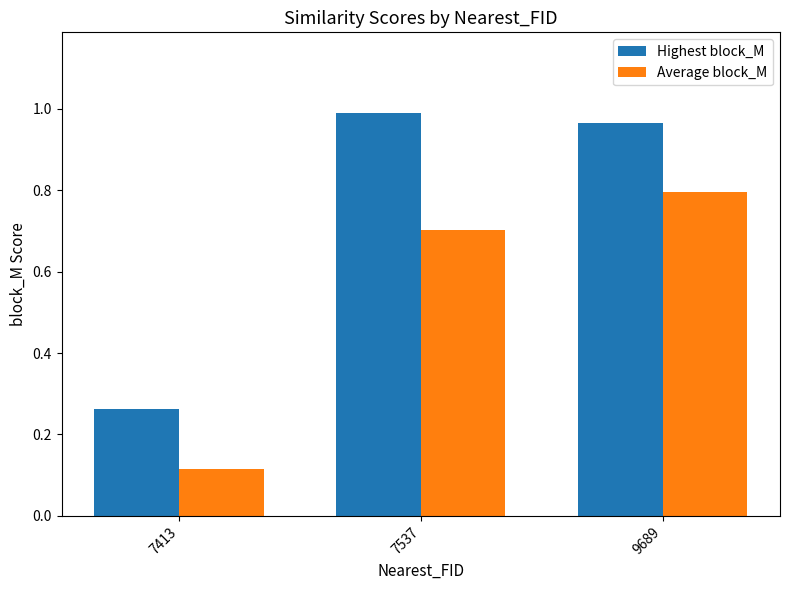

At which label is Average block_M closest to 0?

7413